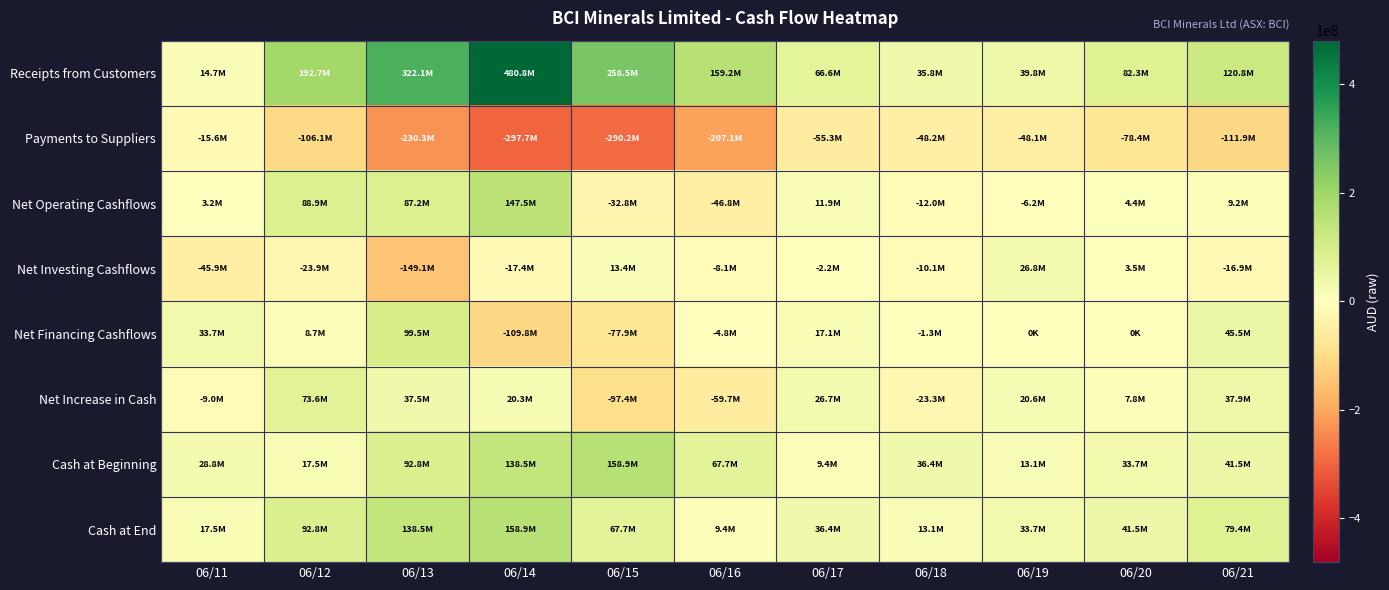

What is the total value across all series at 06/18?

-9582000